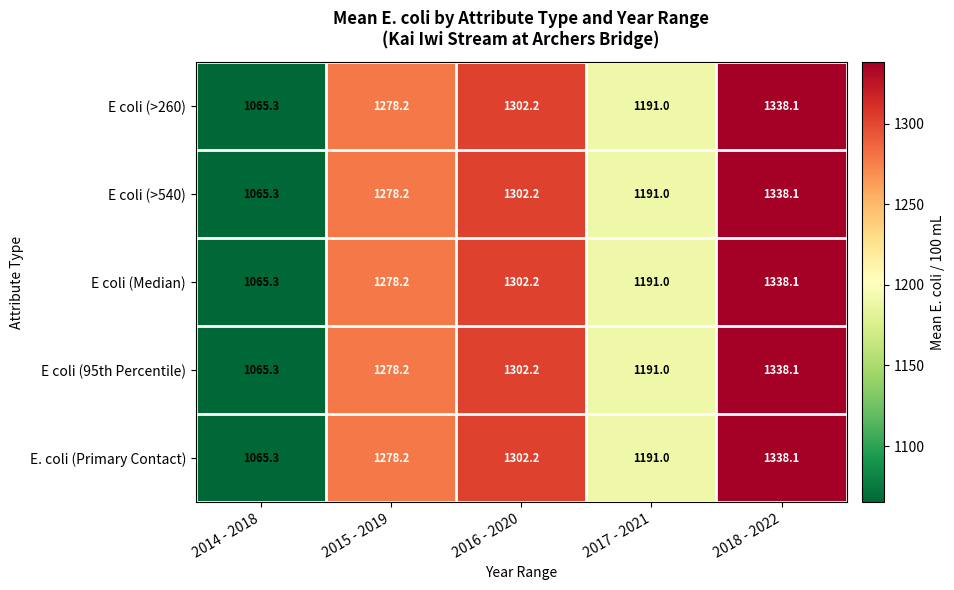

The E coli (>260) series shows 466.8 at 2016 - 2020. True or false?

False